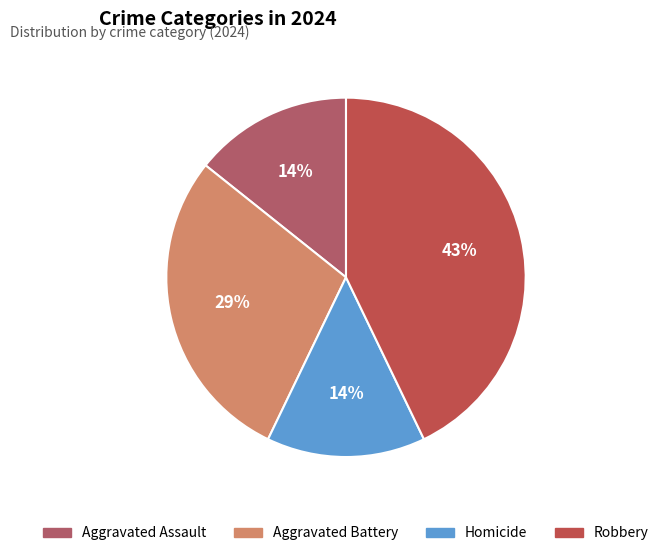

Count the number of slices in the pie.

4